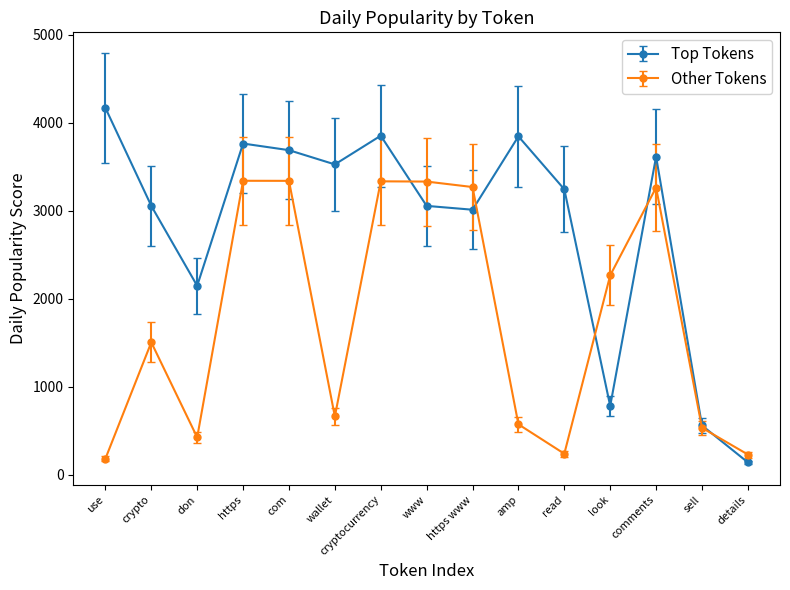

Which series changed the most between crypto and www?

Other Tokens